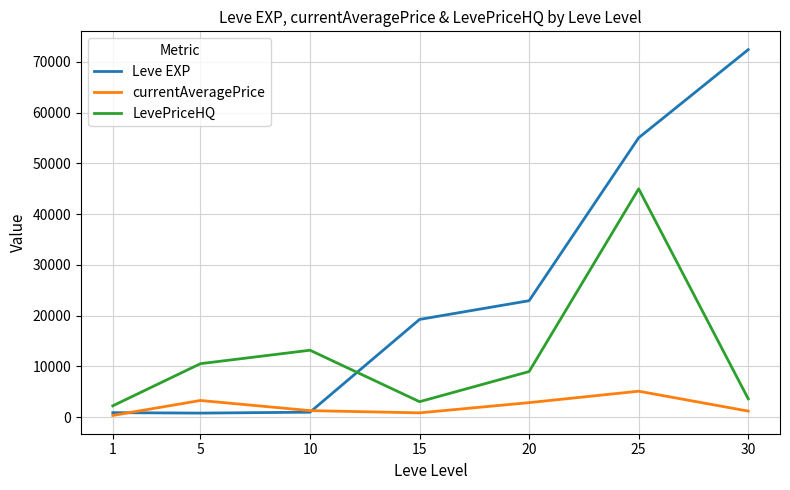

In currentAveragePrice, how many points are lower than both neighbors (excluding endpoints)?

1